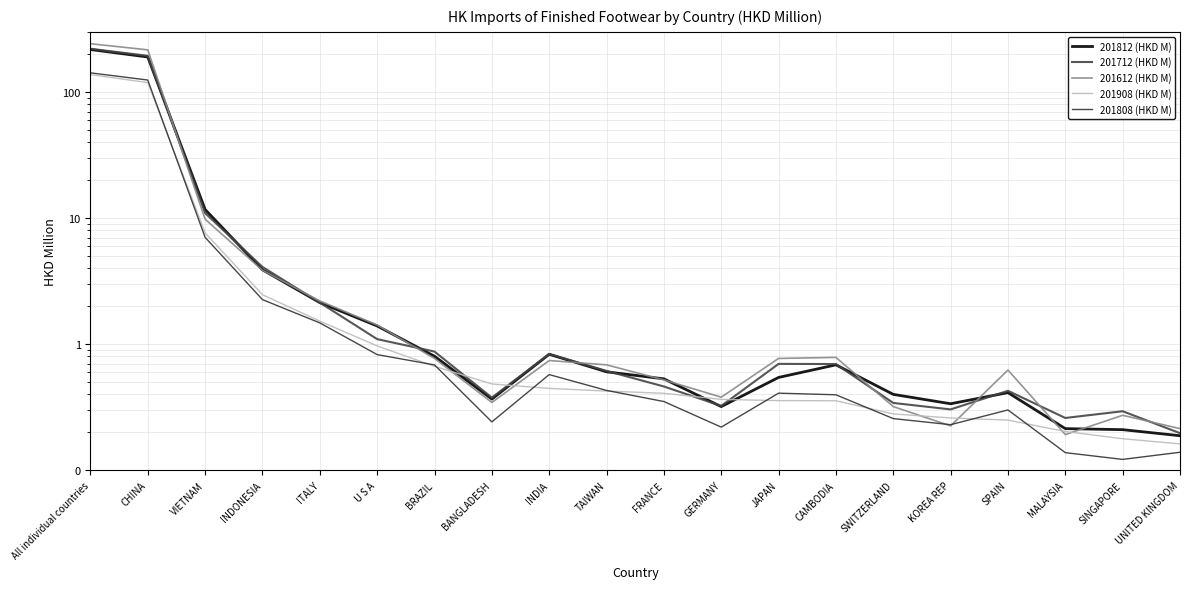

Reading left to right, transcribe all the data shown in this chart.

201812 (HKD M): All individual countries=217.3	CHINA=189.6	VIETNAM=11.7	INDONESIA=3.9	ITALY=2.1	U S A=1.4	BRAZIL=0.8	BANGLADESH=0.4	INDIA=0.8	TAIWAN=0.6	FRANCE=0.5	GERMANY=0.3	JAPAN=0.5	CAMBODIA=0.7	SWITZERLAND=0.4	KOREA REP=0.3	SPAIN=0.4	MALAYSIA=0.2	SINGAPORE=0.2	UNITED KINGDOM=0.2
201712 (HKD M): All individual countries=220.4	CHINA=193.7	VIETNAM=11.0	INDONESIA=4.1	ITALY=2.1	U S A=1.1	BRAZIL=0.9	BANGLADESH=0.4	INDIA=0.8	TAIWAN=0.6	FRANCE=0.5	GERMANY=0.3	JAPAN=0.7	CAMBODIA=0.7	SWITZERLAND=0.3	KOREA REP=0.3	SPAIN=0.4	MALAYSIA=0.3	SINGAPORE=0.3	UNITED KINGDOM=0.2
201612 (HKD M): All individual countries=241.6	CHINA=216.0	VIETNAM=9.8	INDONESIA=3.9	ITALY=2.2	U S A=1.4	BRAZIL=0.8	BANGLADESH=0.3	INDIA=0.7	TAIWAN=0.7	FRANCE=0.5	GERMANY=0.4	JAPAN=0.8	CAMBODIA=0.8	SWITZERLAND=0.3	KOREA REP=0.2	SPAIN=0.6	MALAYSIA=0.2	SINGAPORE=0.3	UNITED KINGDOM=0.2
201908 (HKD M): All individual countries=137.5	CHINA=118.8	VIETNAM=7.6	INDONESIA=2.5	ITALY=1.5	U S A=1.0	BRAZIL=0.7	BANGLADESH=0.5	INDIA=0.4	TAIWAN=0.4	FRANCE=0.4	GERMANY=0.4	JAPAN=0.4	CAMBODIA=0.4	SWITZERLAND=0.3	KOREA REP=0.3	SPAIN=0.2	MALAYSIA=0.2	SINGAPORE=0.2	UNITED KINGDOM=0.2
201808 (HKD M): All individual countries=142.0	CHINA=124.5	VIETNAM=7.0	INDONESIA=2.3	ITALY=1.5	U S A=0.8	BRAZIL=0.7	BANGLADESH=0.2	INDIA=0.6	TAIWAN=0.4	FRANCE=0.4	GERMANY=0.2	JAPAN=0.4	CAMBODIA=0.4	SWITZERLAND=0.3	KOREA REP=0.2	SPAIN=0.3	MALAYSIA=0.1	SINGAPORE=0.1	UNITED KINGDOM=0.1